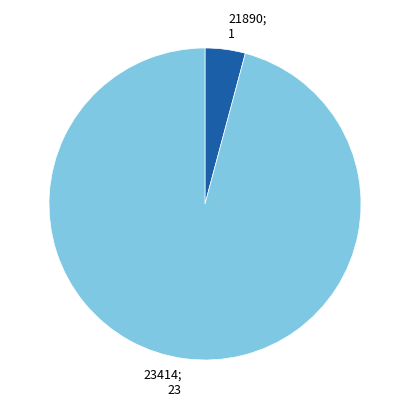

Combined, do 23414; 23 and 21890; 1 account for over 50%?

Yes